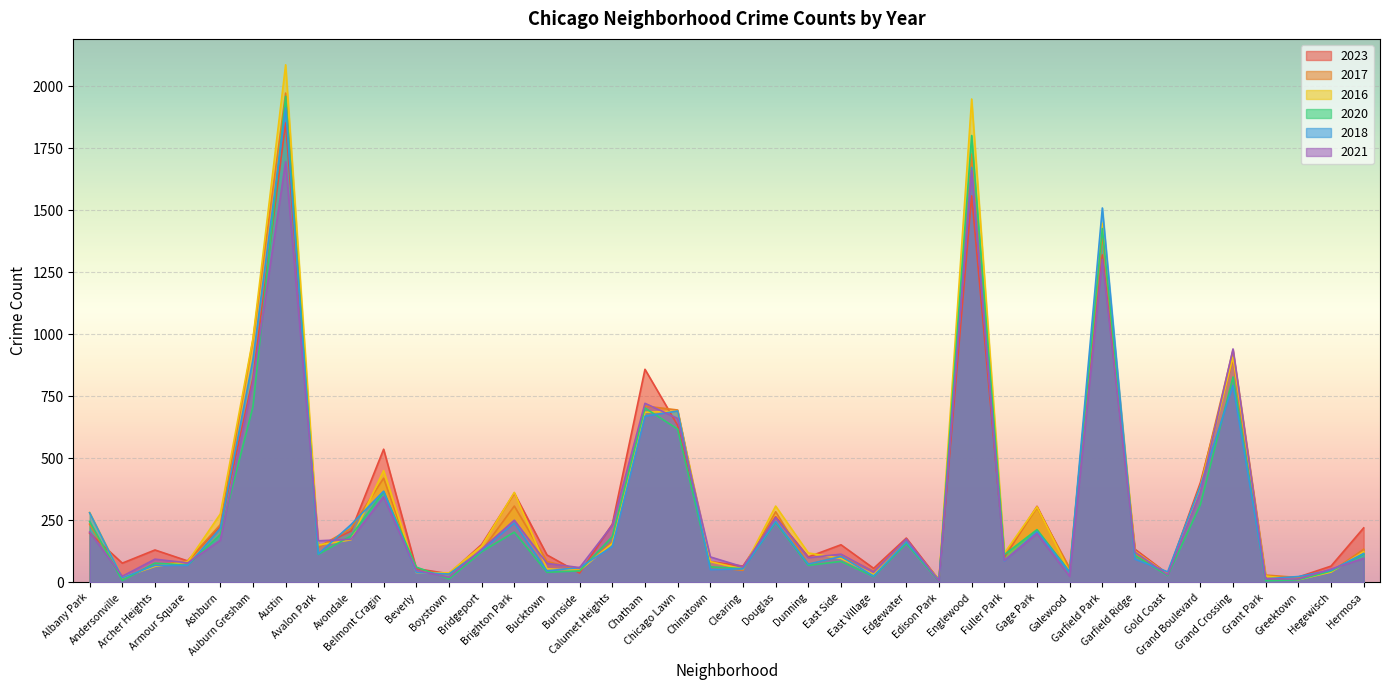

Which category has the highest value in the 2016 series?

Austin